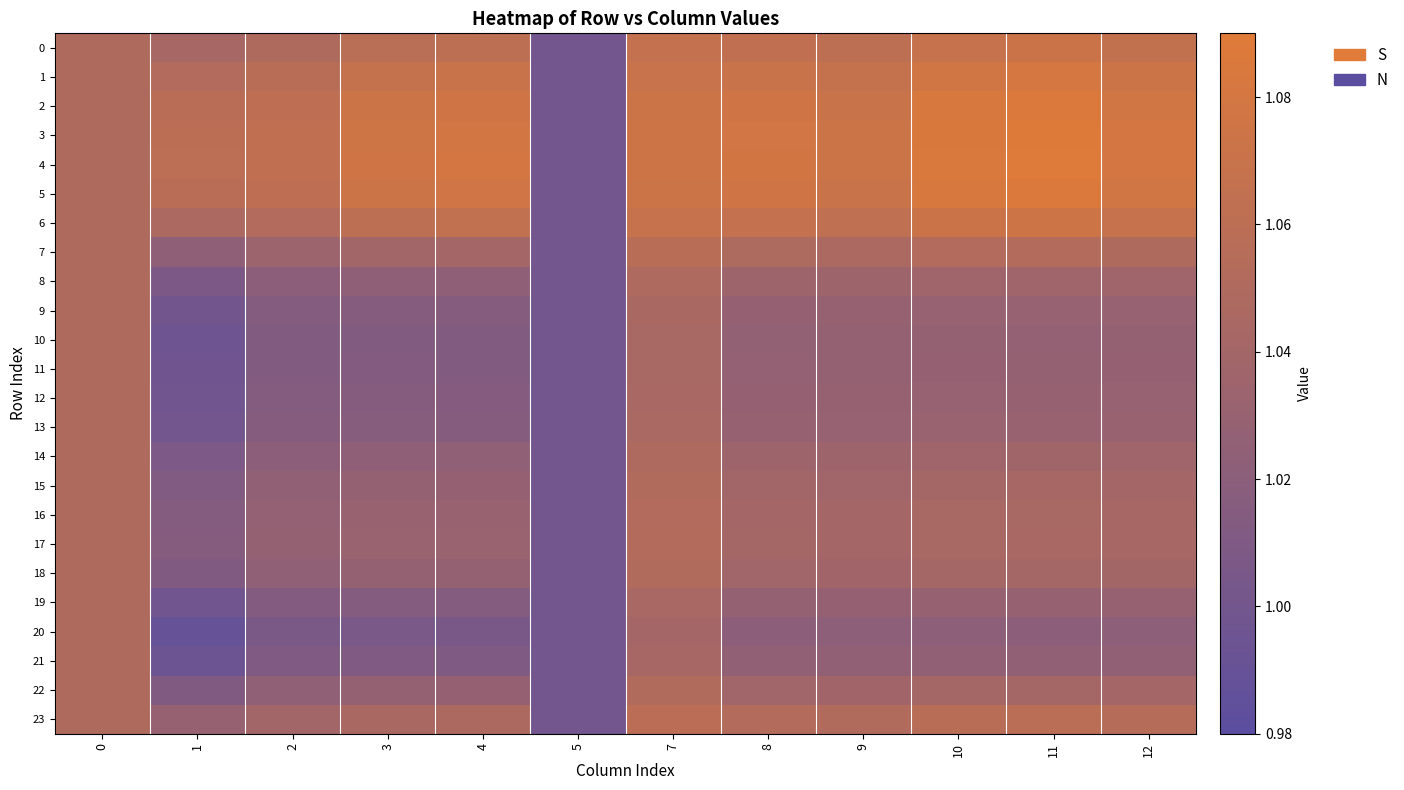

Which has a higher value, 3 or 4?

4